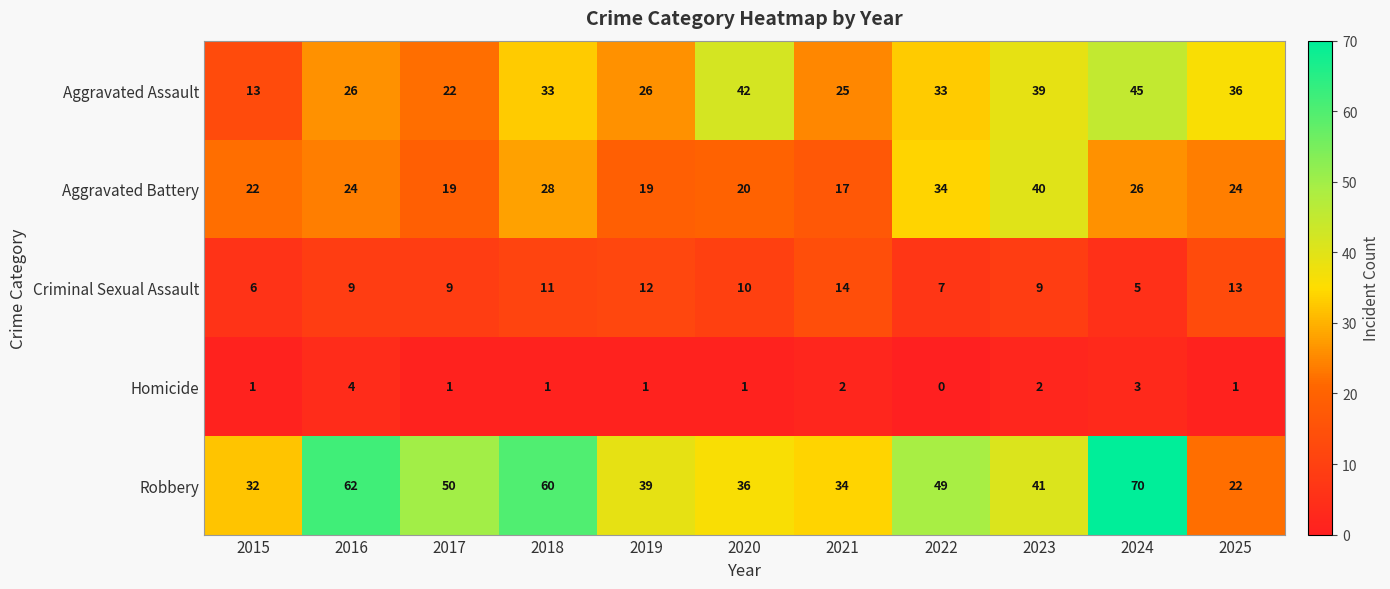

What is the difference between the maximum and minimum values in the Homicide series?

4